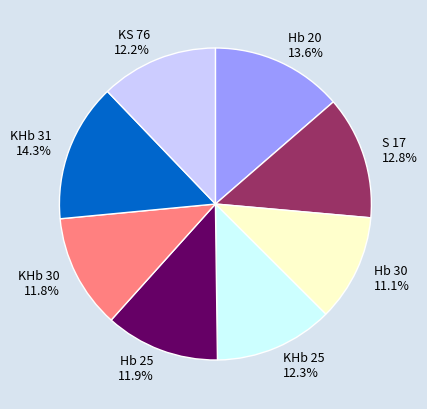

To the nearest percent, what is the difference between the Hb 20 and KHb 31 slice percentages?

1%